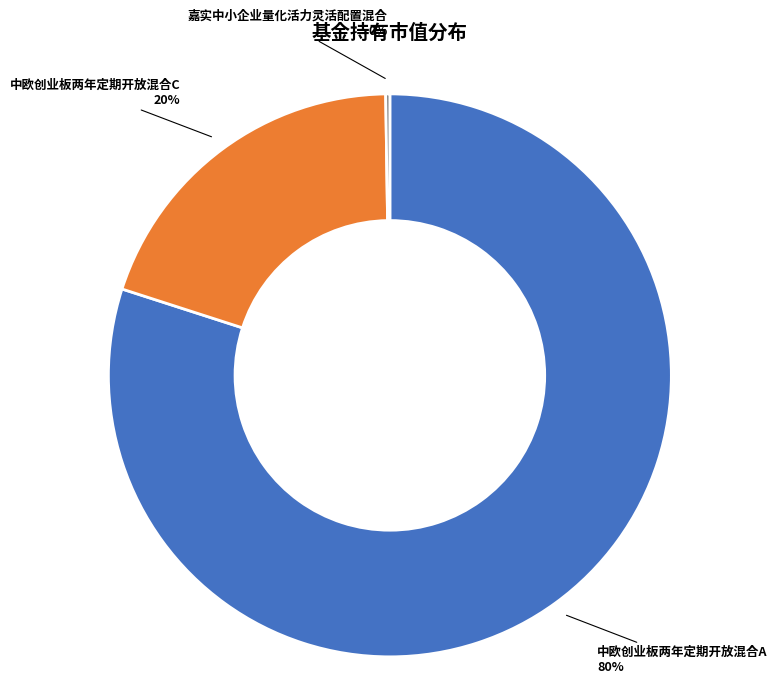

What is the largest slice in the pie chart?

中欧创业板两年定期开放混合A